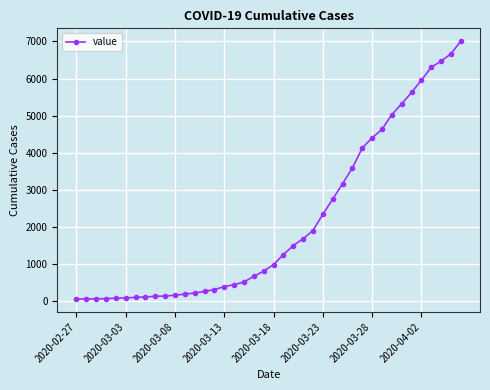

What is the sum of all values?

85760